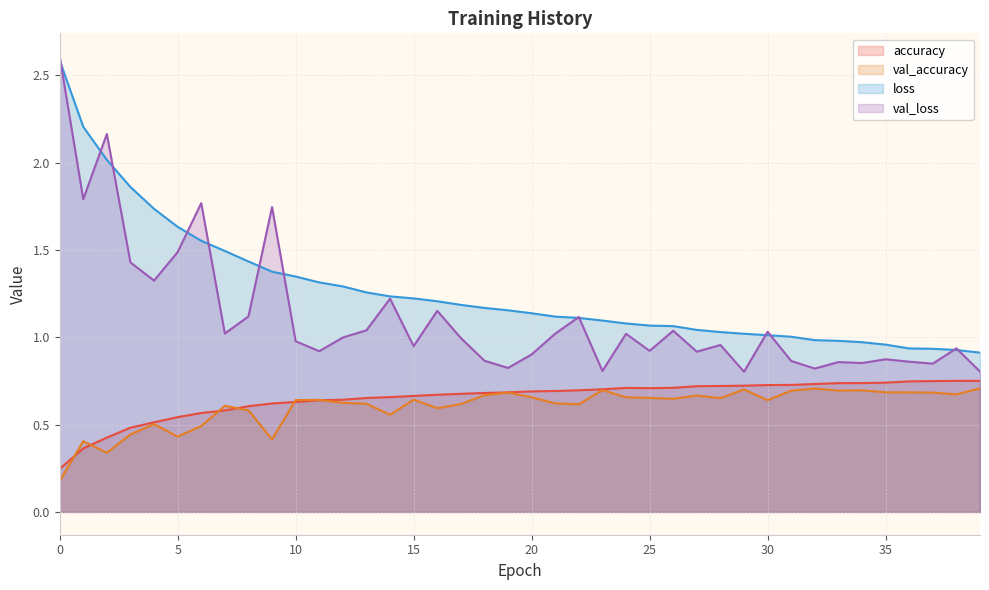

The val_accuracy series shows 1.0 at 27. True or false?

False